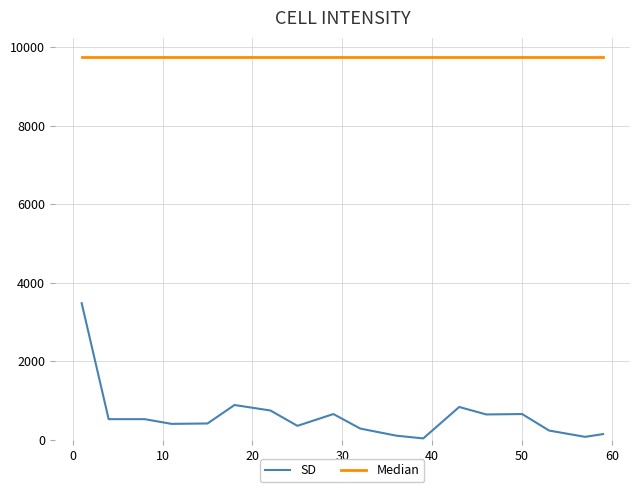

Which series has the largest total across all categories?

Median